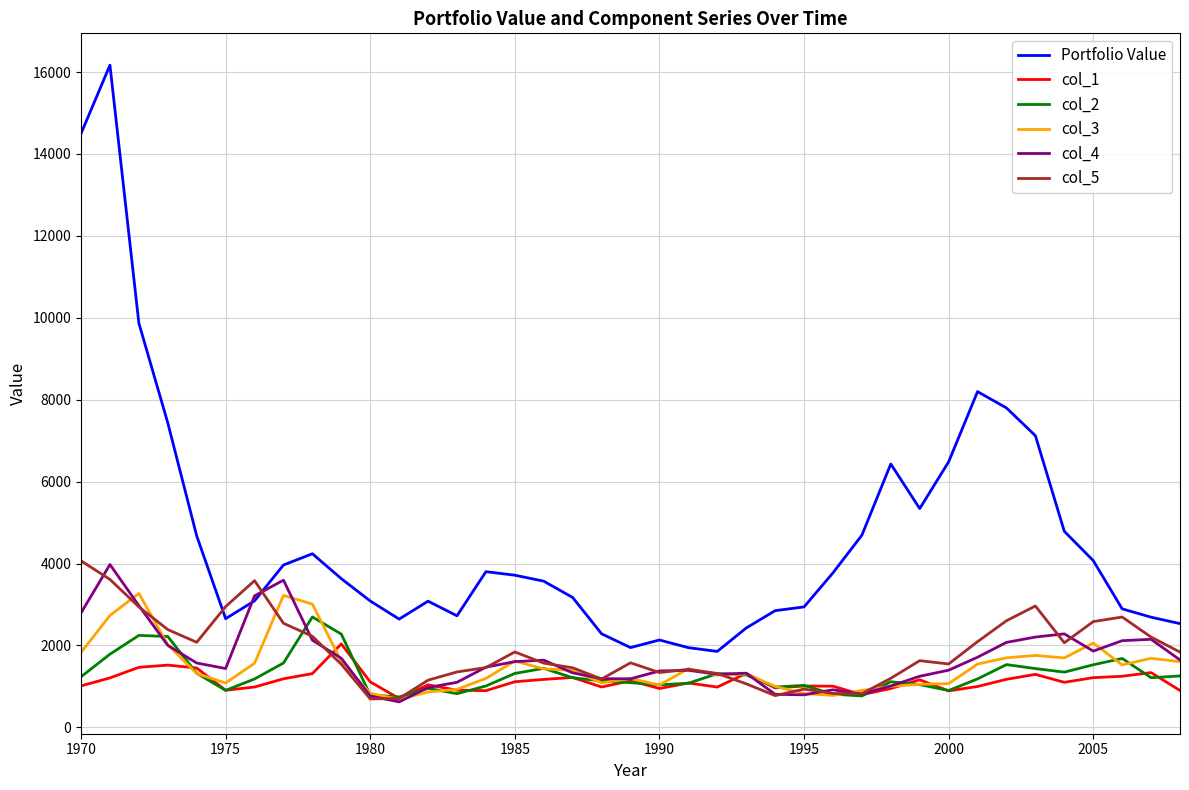

What is the average value of the col_3 series?

1491.1